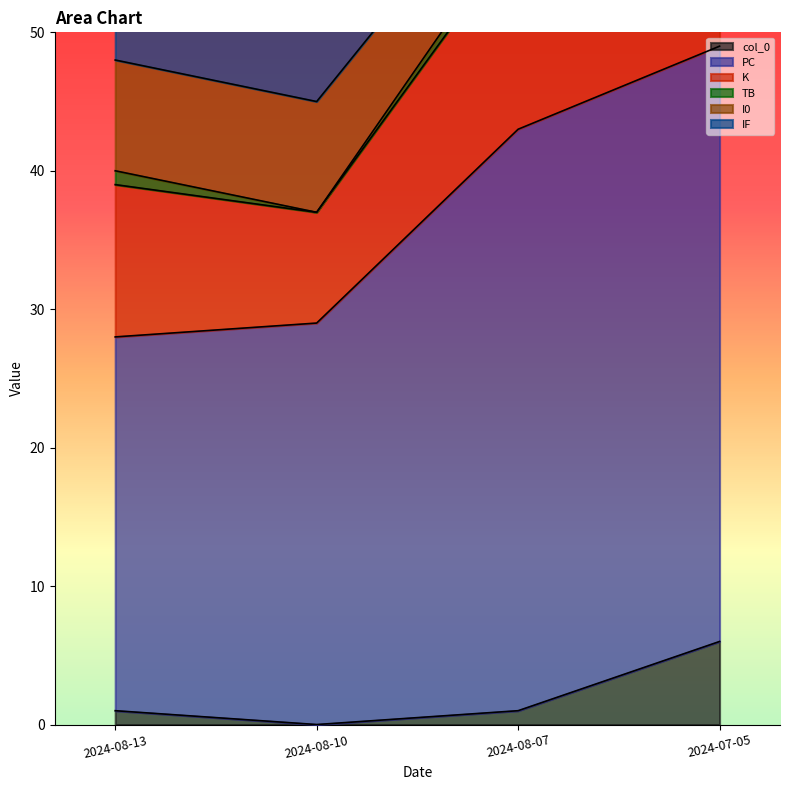

Which series changed the most between 2024-08-10 and 2024-07-05?

PC